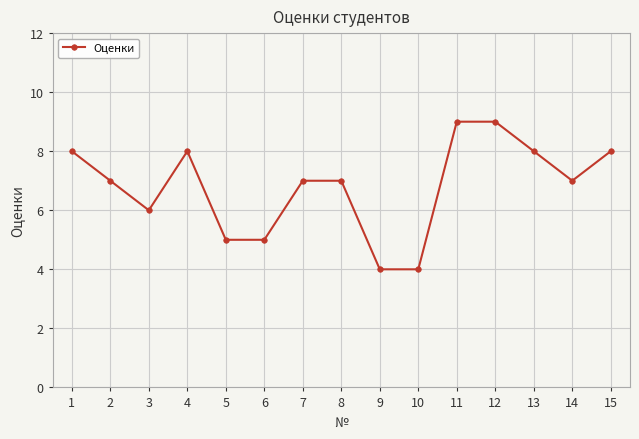

What value does the data have at 3?

6